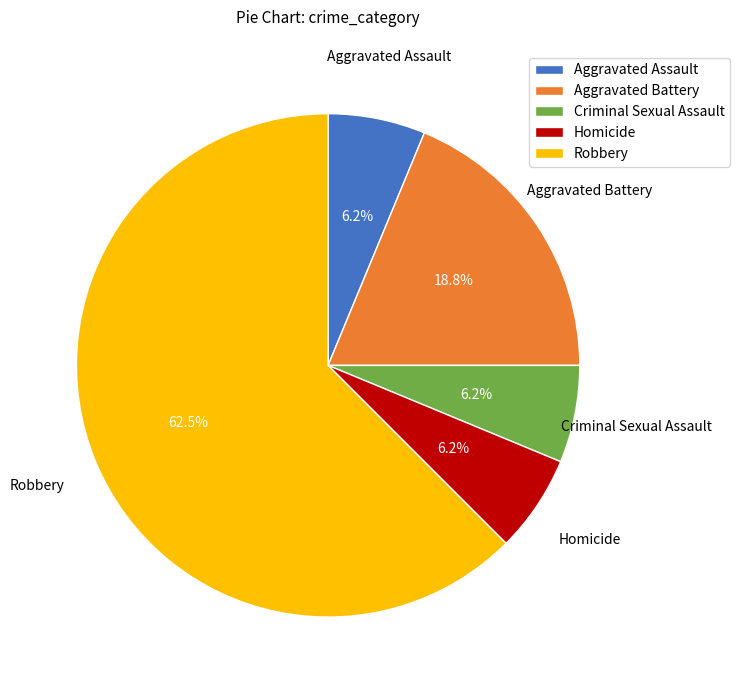

Which category has the biggest portion of the pie?

Robbery